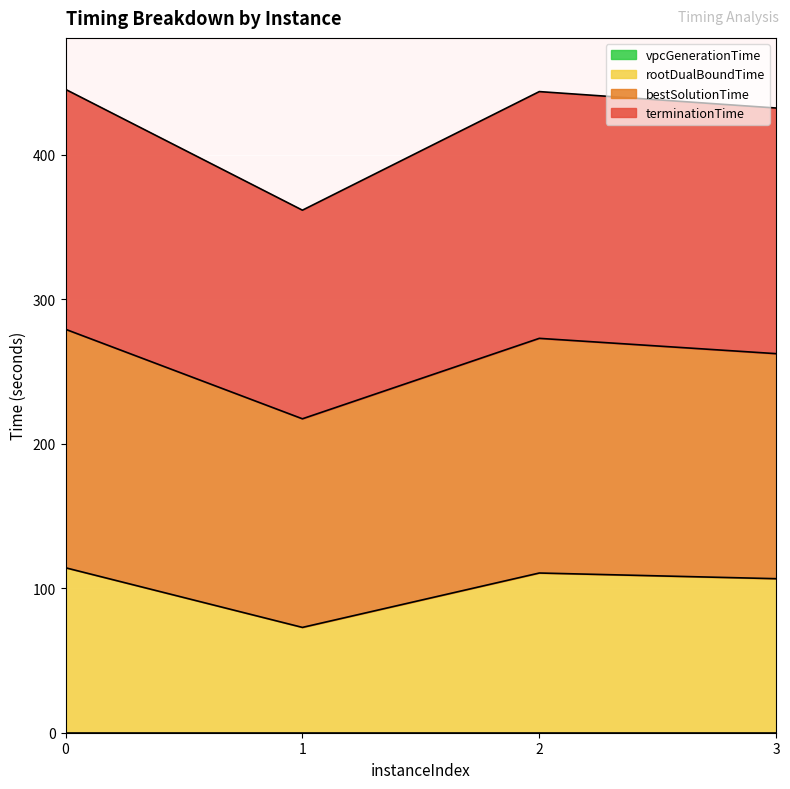

Does the chart display data point markers on the line(s)?

No